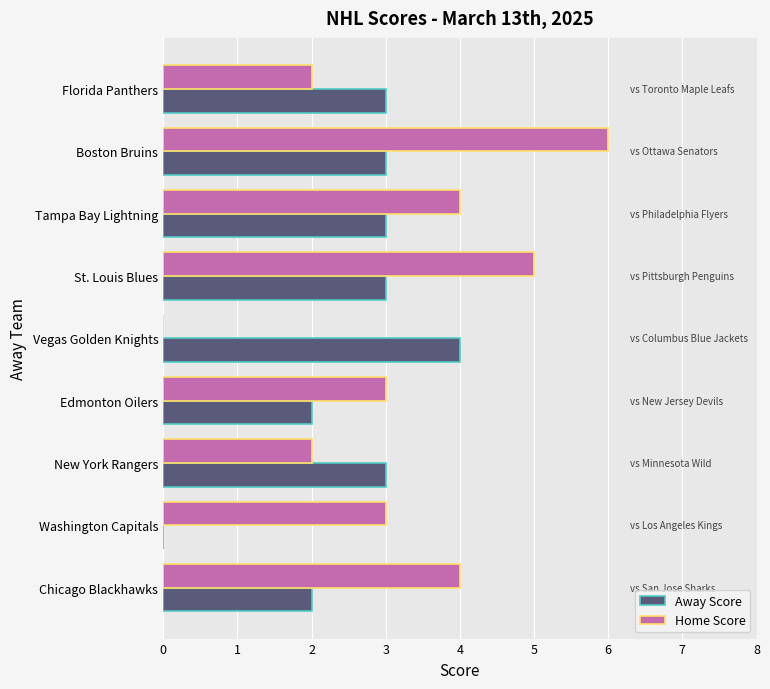

Which series has the widest spread of values?

Home Score